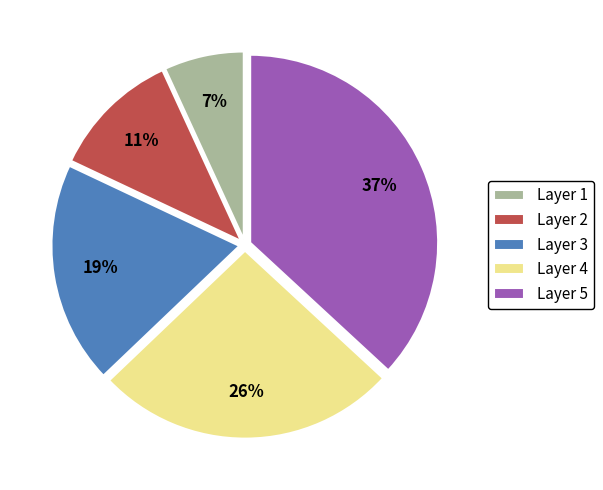

What is the ratio of the value at Layer 3 to the value at Layer 5?

0.5